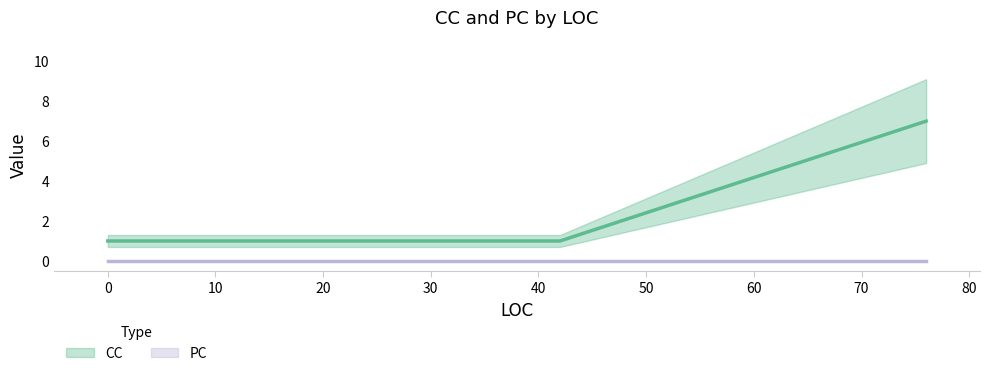

Rank the categories by value from lowest to highest.

42, 0, 76